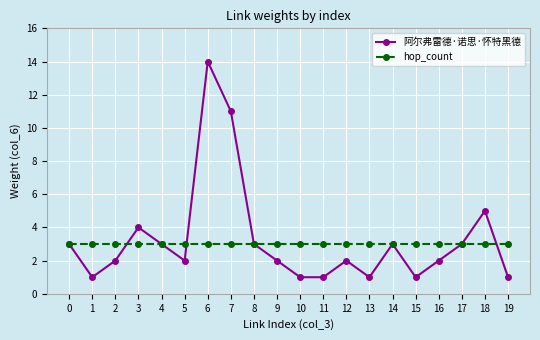

How many lines are shown in the chart?

2